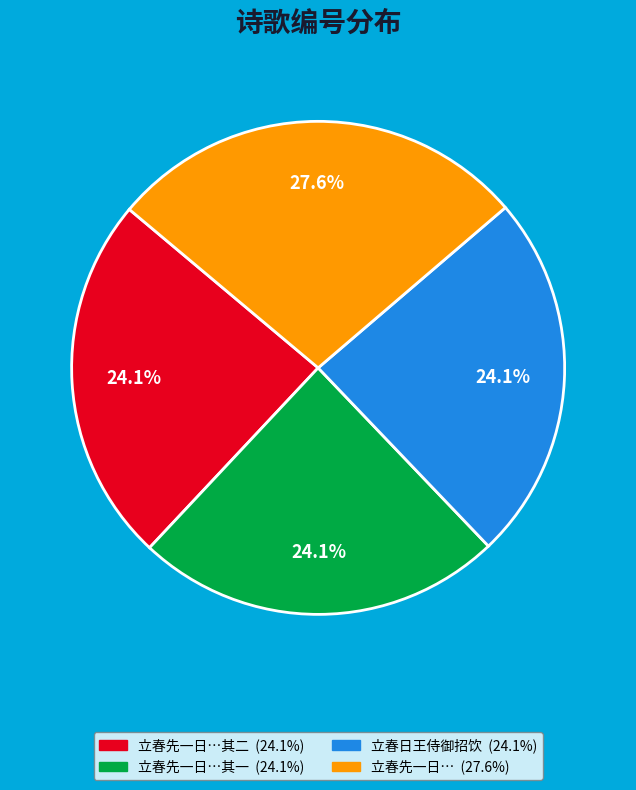

Is there any slice that represents more than half of the pie?

No